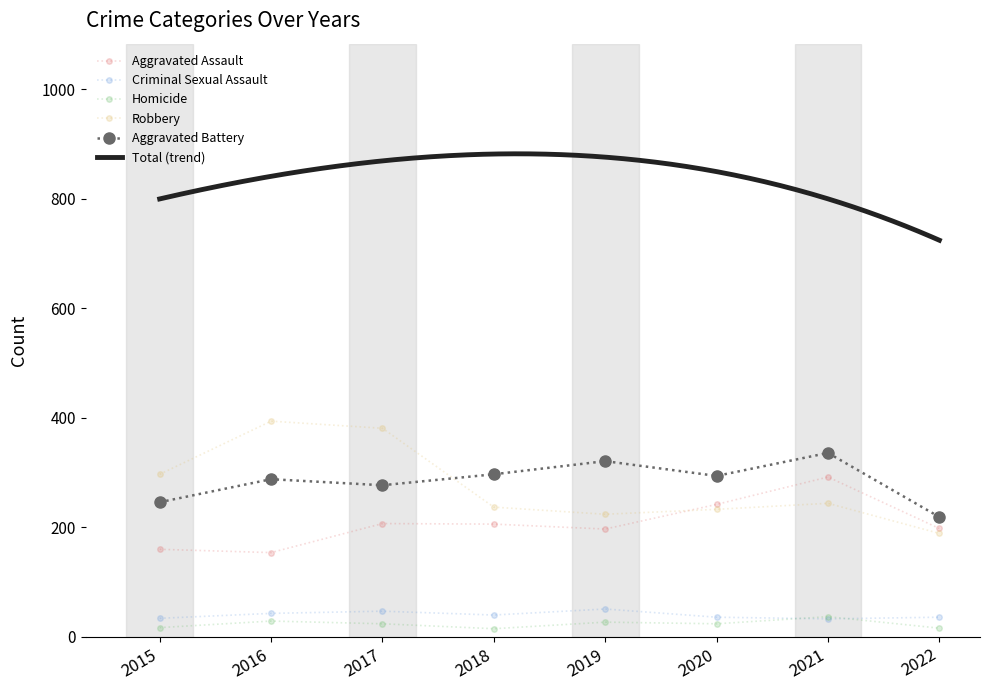

True or false: Aggravated Assault and Aggravated Battery intersect in this chart.

False